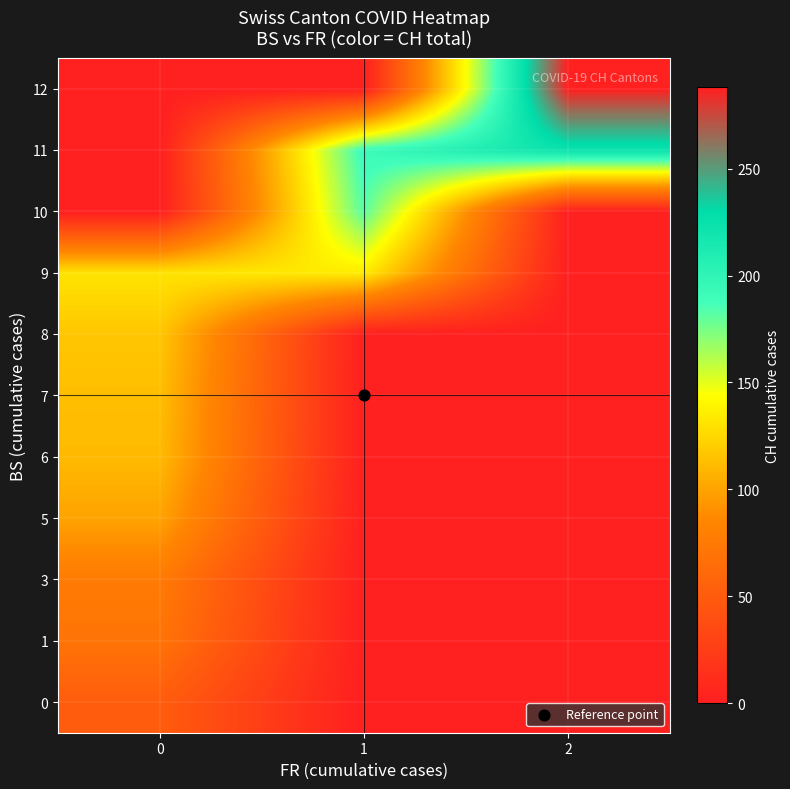

What is the difference between the highest and lowest values at 0?

131